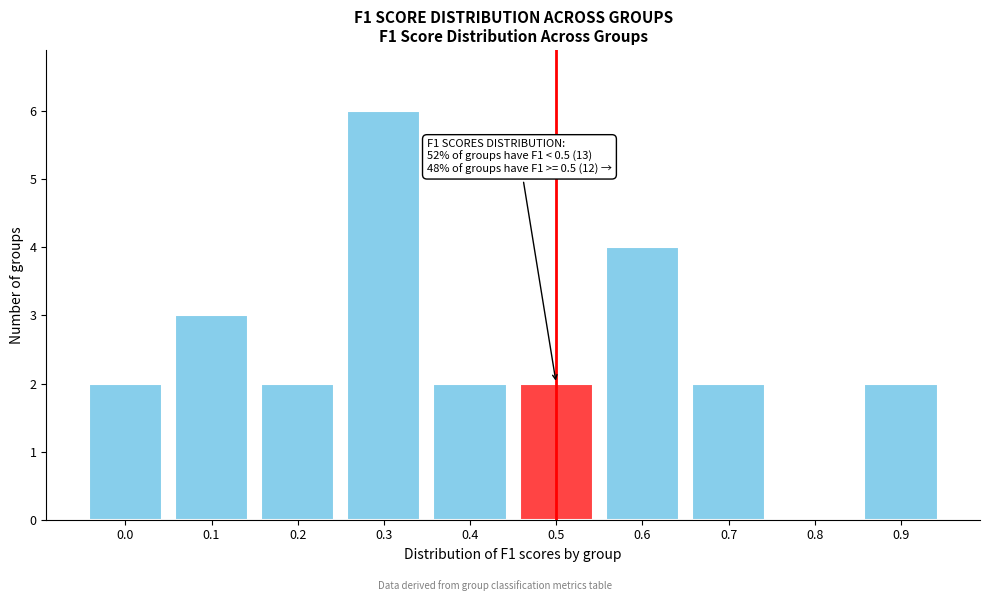

Reading right to left, transcribe all the data shown in this chart.

0.9=2	0.8=0	0.7=2	0.6=4	0.5=2	0.4=2	0.3=6	0.2=2	0.1=3	0.0=2